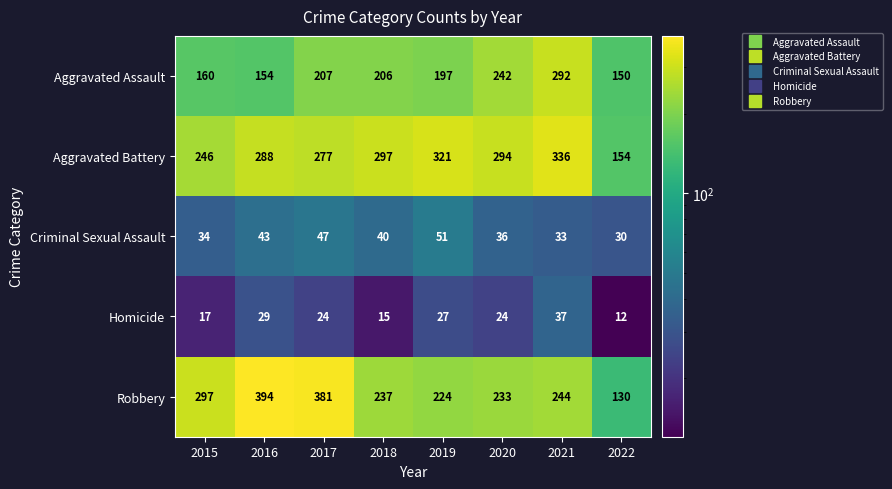

At which category is the sum across all series the highest?

2021